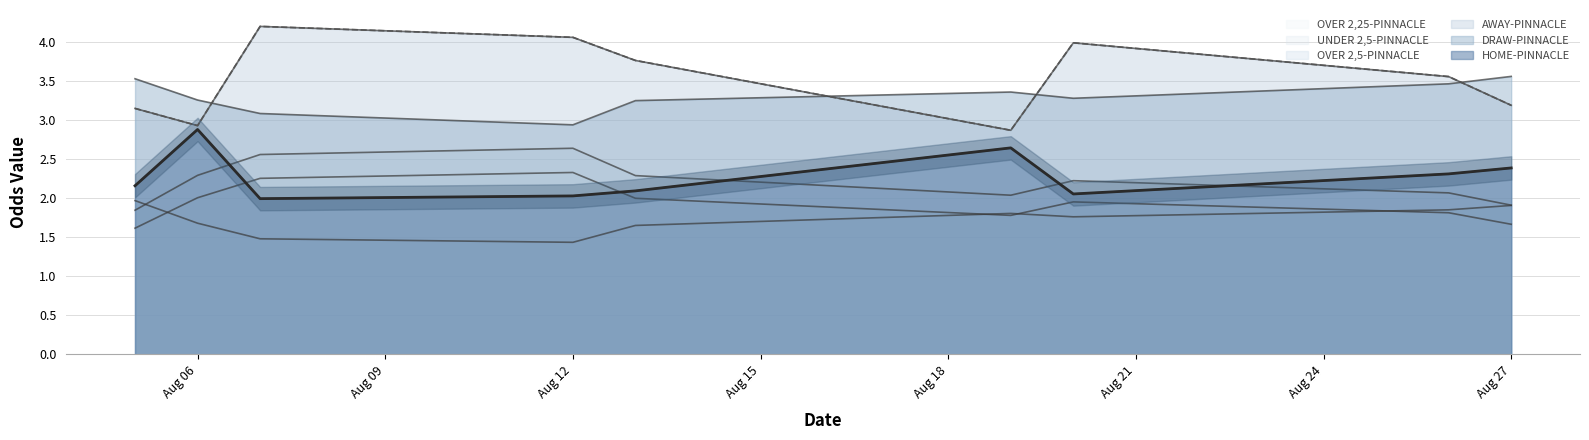

Is it true that OVER 2,5-PINNACLE equals 1.8 at 2023-08-05?

True